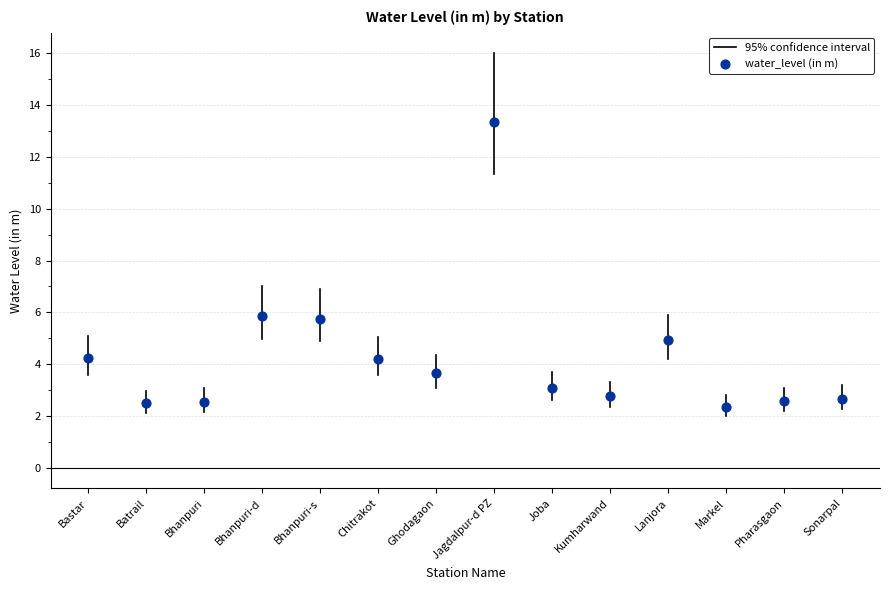

What is the range of Y values (max minus min)?

11.0